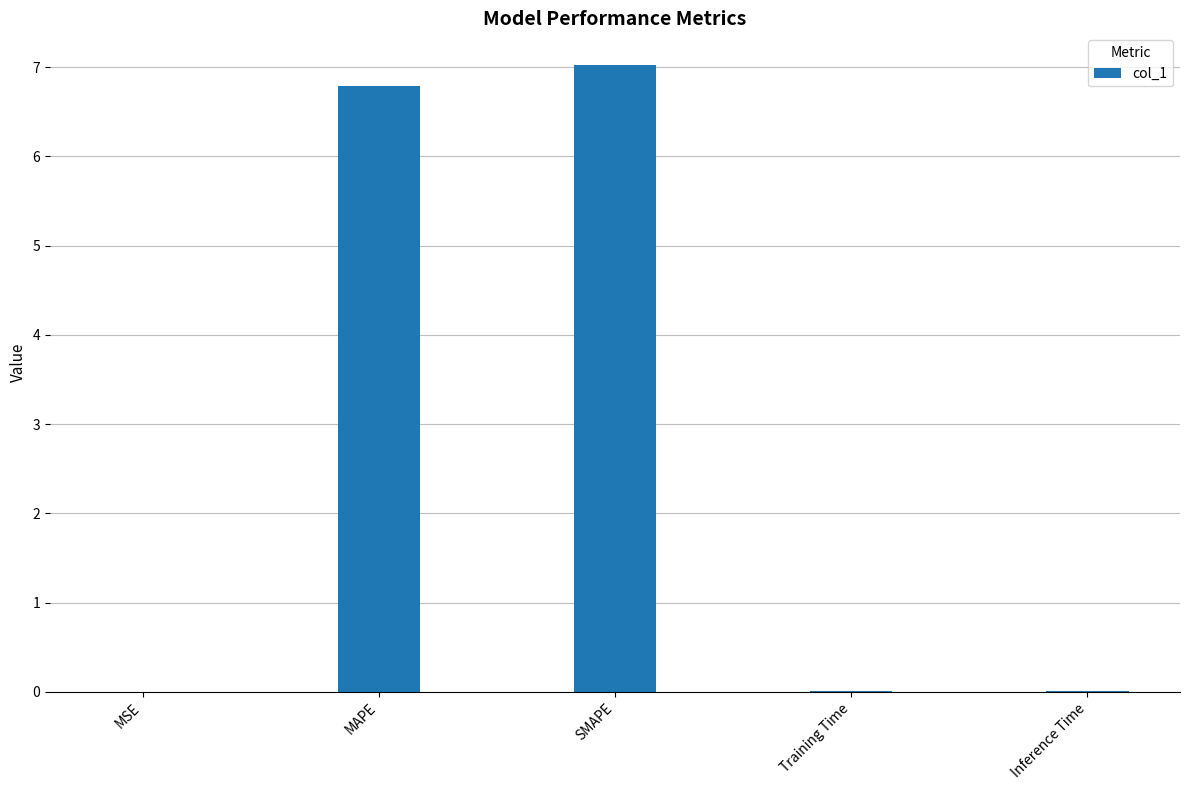

How many data points does each series have?

5